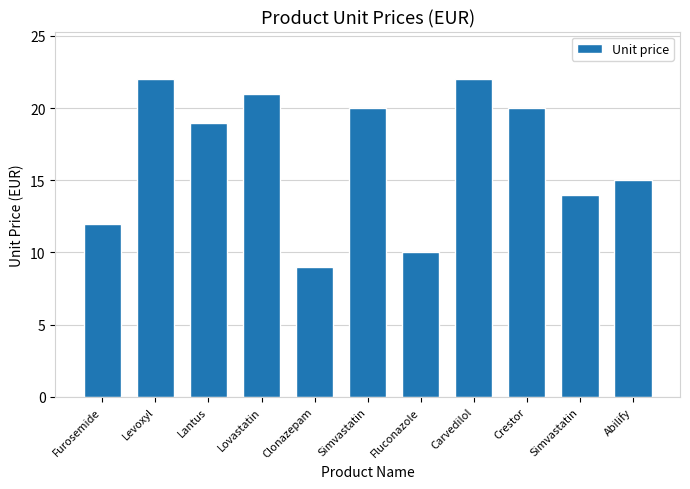

What is the label of the 9th bar from the left?

Crestor